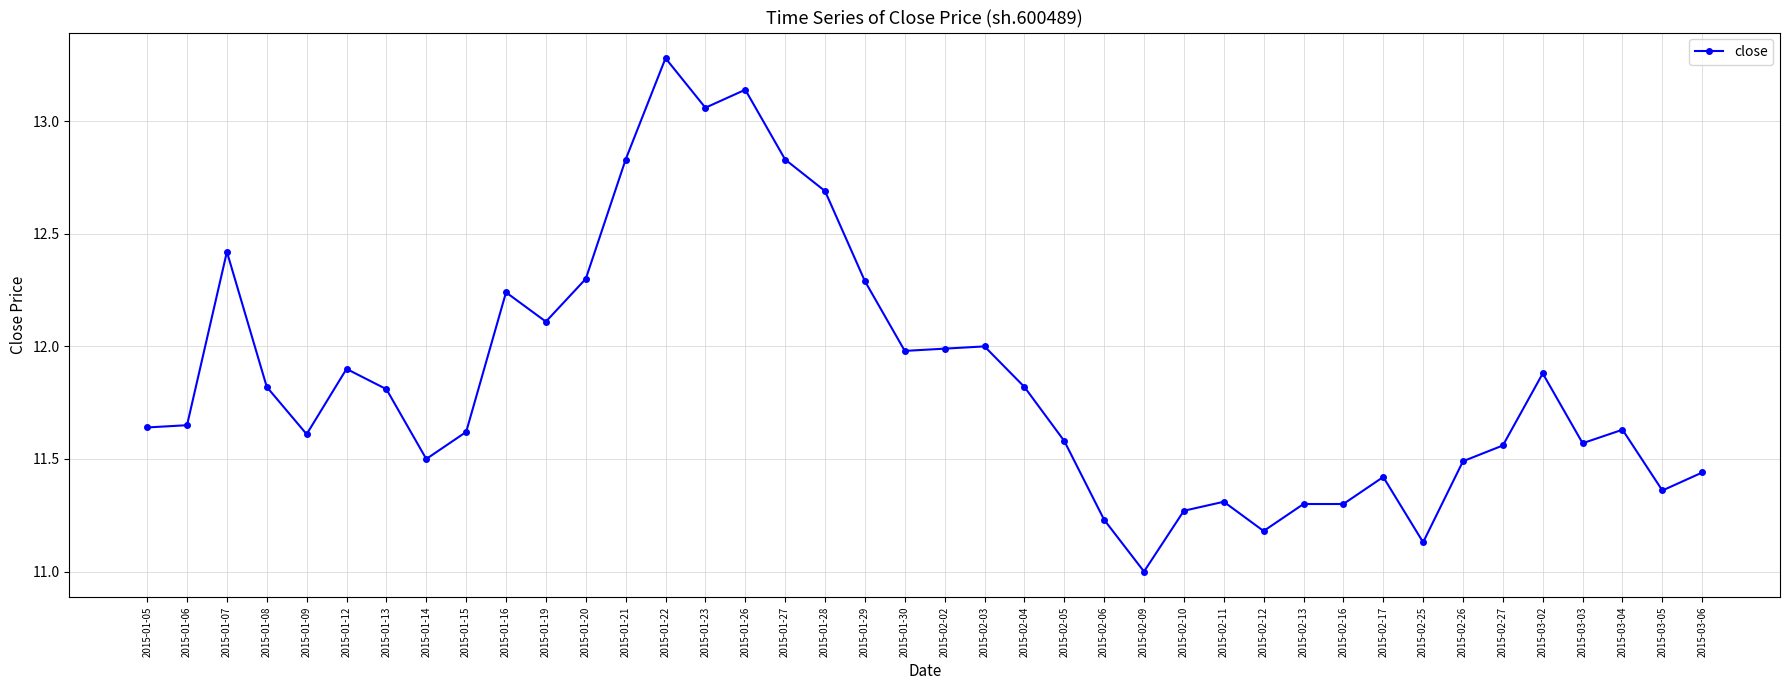

Count the number of values greater than 11.

39